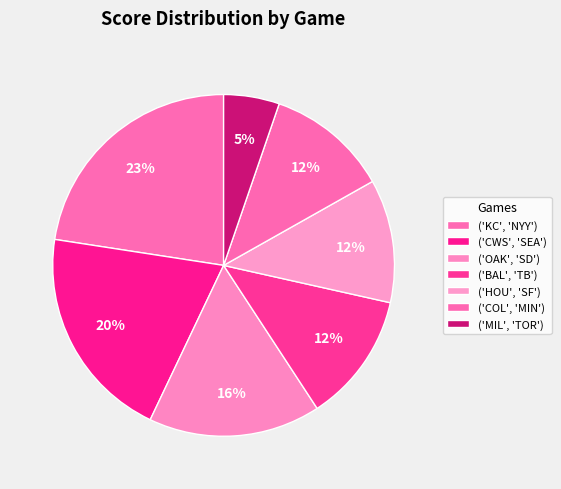

To the nearest percent, what is the difference between the largest and smallest slice percentages?

17%